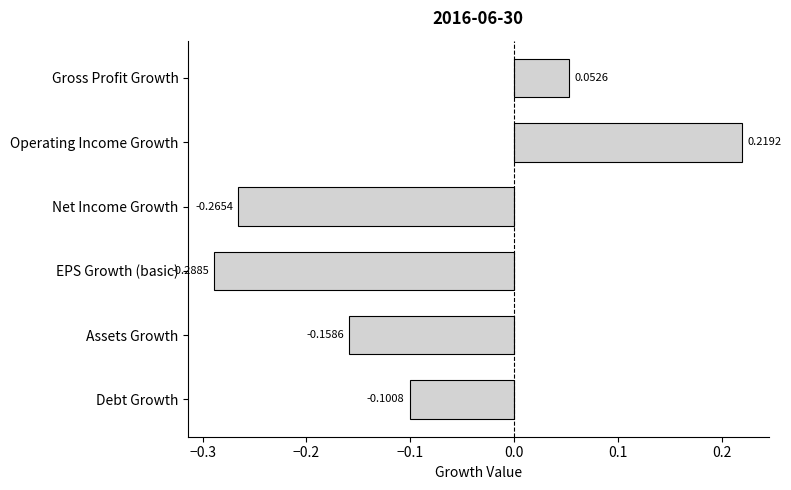

What is the sum of all values?

-0.5